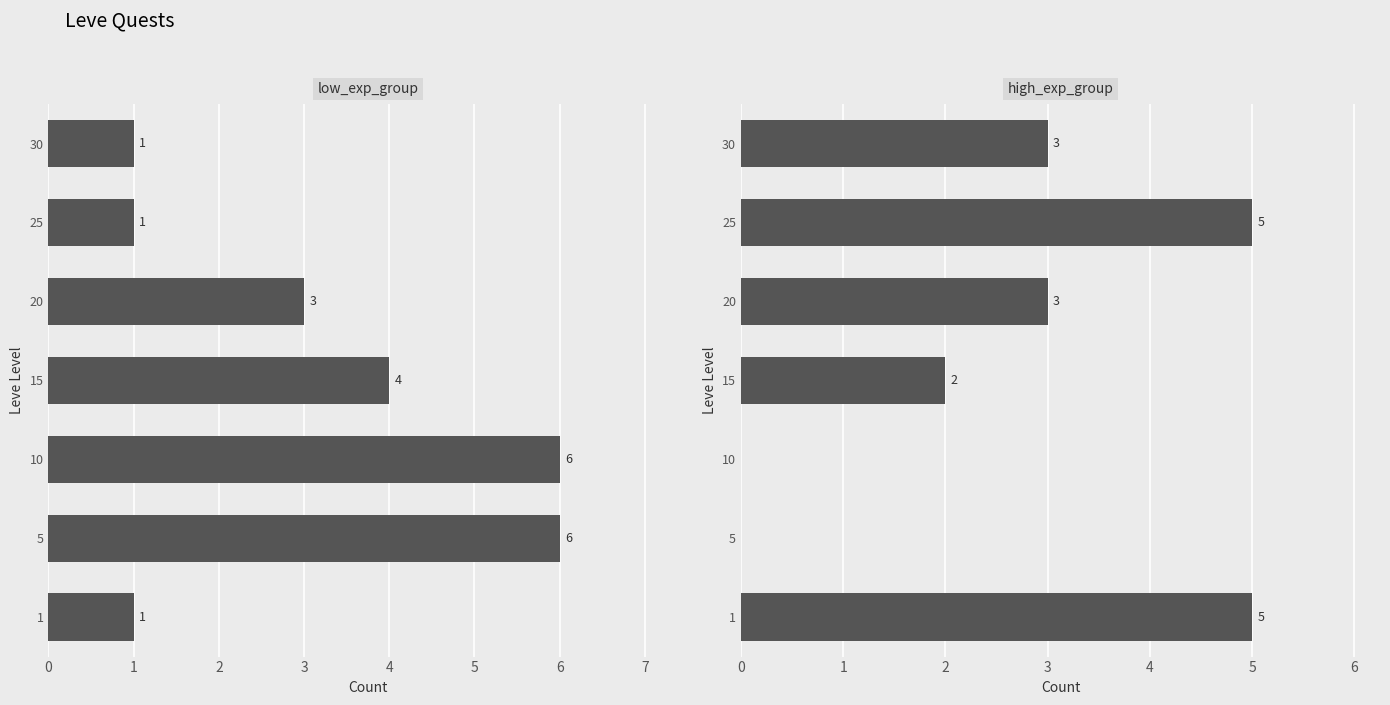

Reading left to right, transcribe all the data shown in this chart.

low_exp_group: 0=1	1=6	2=6	3=4	4=3	5=1	6=1
high_exp_group: 0=5	1=0	2=0	3=2	4=3	5=5	6=3